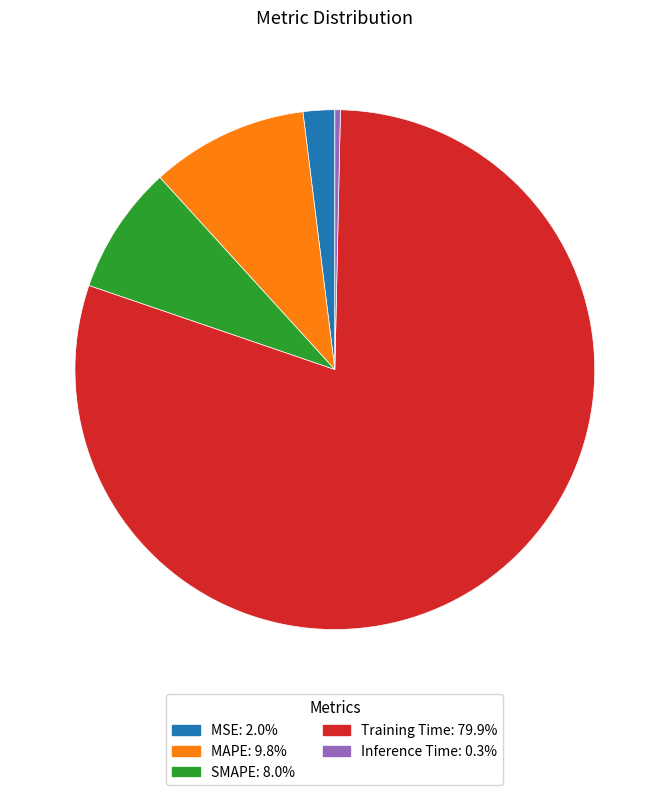

Does Training Time: 79.9% account for over 50% of the chart?

Yes